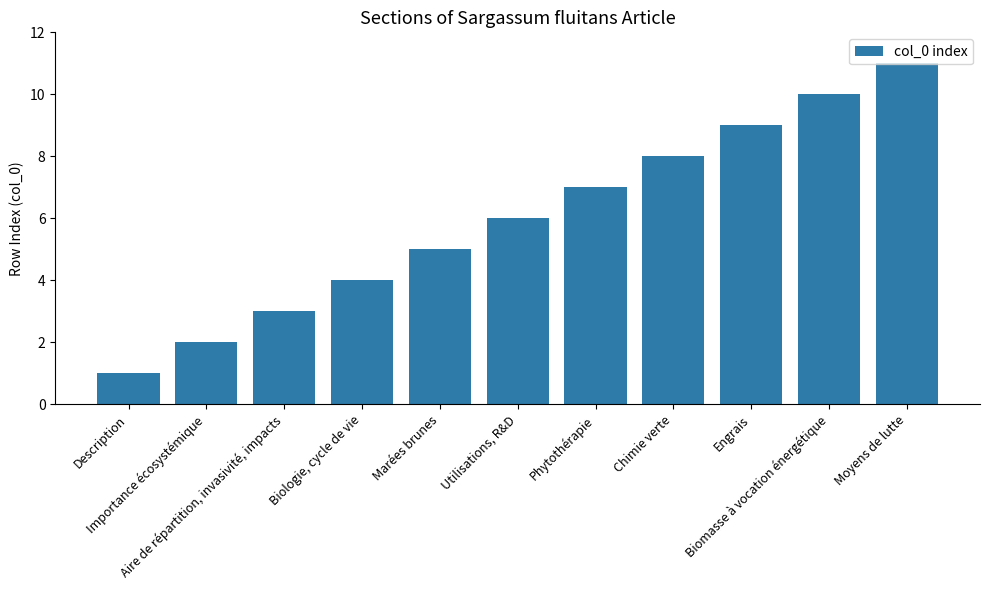

What is the sum of the values at Marées brunes and Biomasse à vocation énergétique?

15